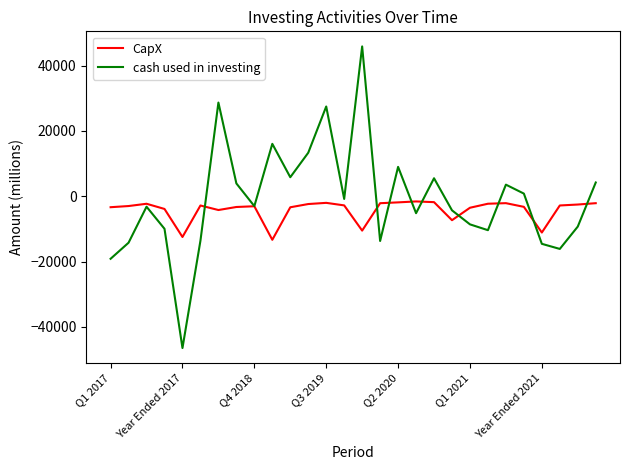

What is the minimum value for CapX?

-13313